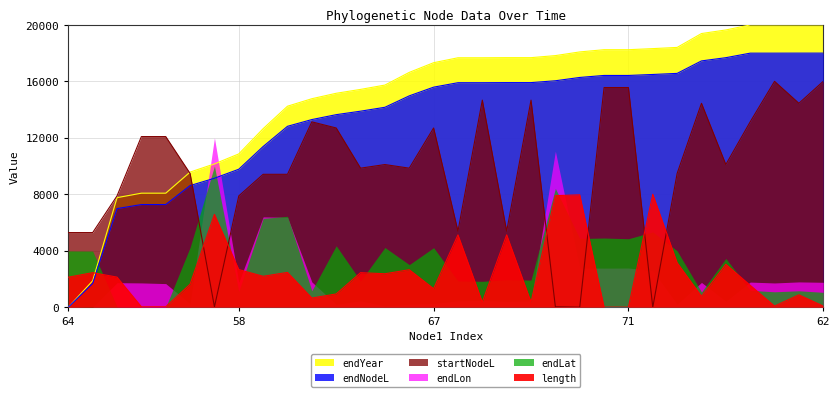

What is the difference between the second highest and minimum values in the startNodeL series?

16000.0